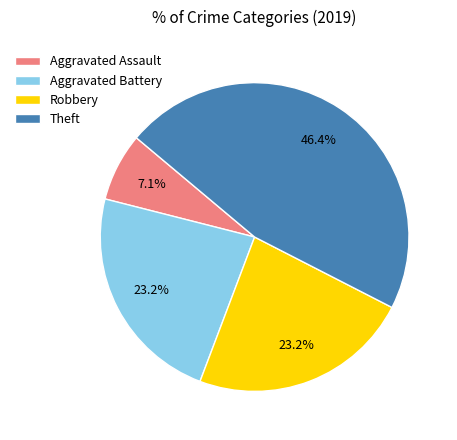

What is the largest slice in the pie chart?

Theft